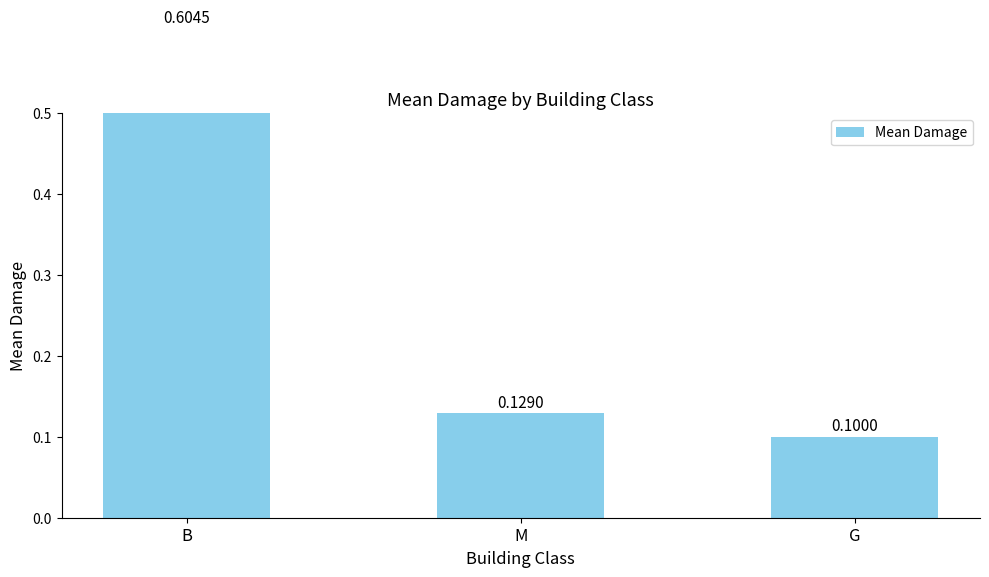

What is the label of the 1st bar from the right?

G